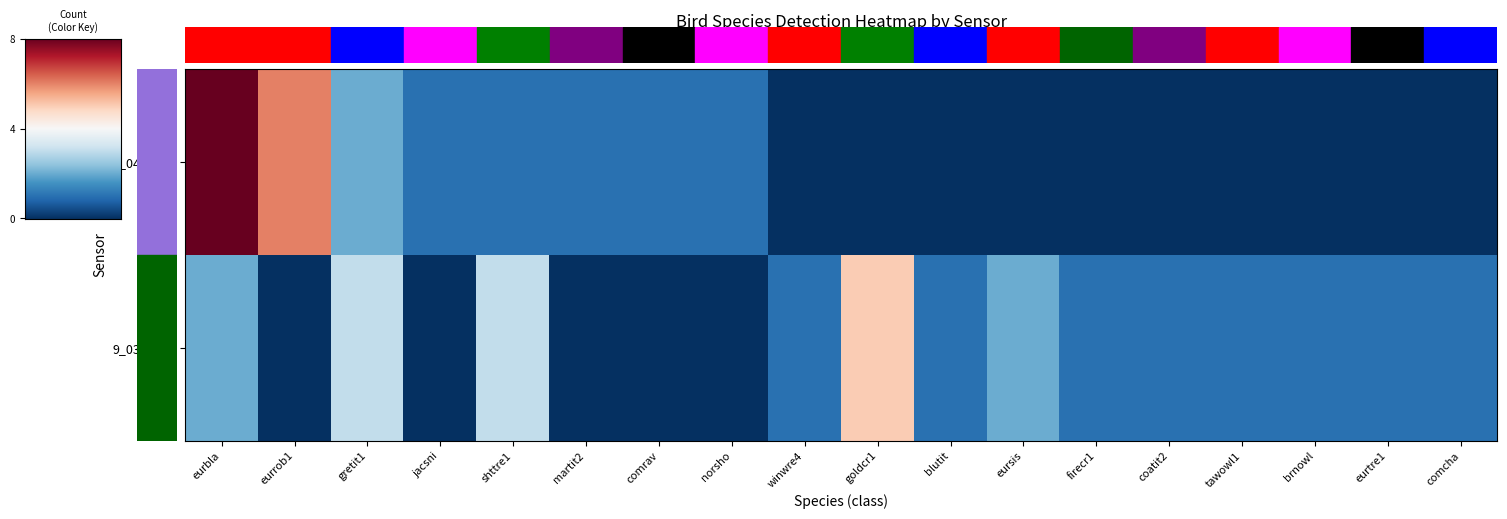

Reading left to right, extract all data points from this chart.

1_041_209: eurbla=8	eurrob1=6	gretit1=2	jacsni=1	shttre1=1	martit2=1	comrav=1	norsho=1	winwre4=0	goldcr1=0	blutit=0	eursis=0	firecr1=0	coatit2=0	tawowl1=0	brnowl=0	eurtre1=0	comcha=0
9_035_217: eurbla=2	eurrob1=0	gretit1=3	jacsni=0	shttre1=3	martit2=0	comrav=0	norsho=0	winwre4=1	goldcr1=5	blutit=1	eursis=2	firecr1=1	coatit2=1	tawowl1=1	brnowl=1	eurtre1=1	comcha=1